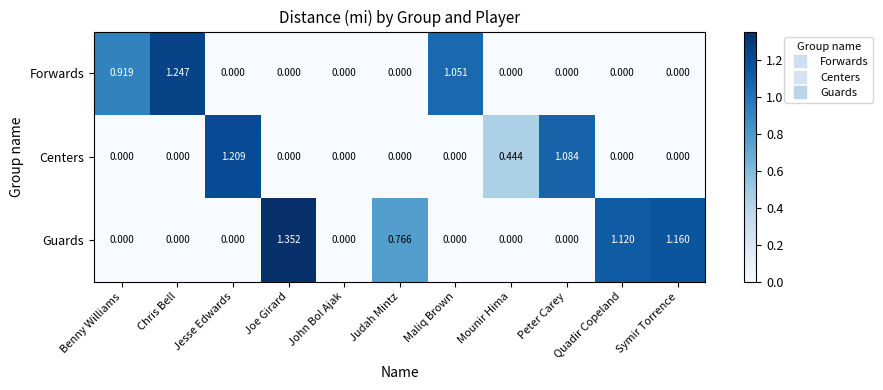

Rank the series by their average value, from highest to lowest.

Guards, Forwards, Centers